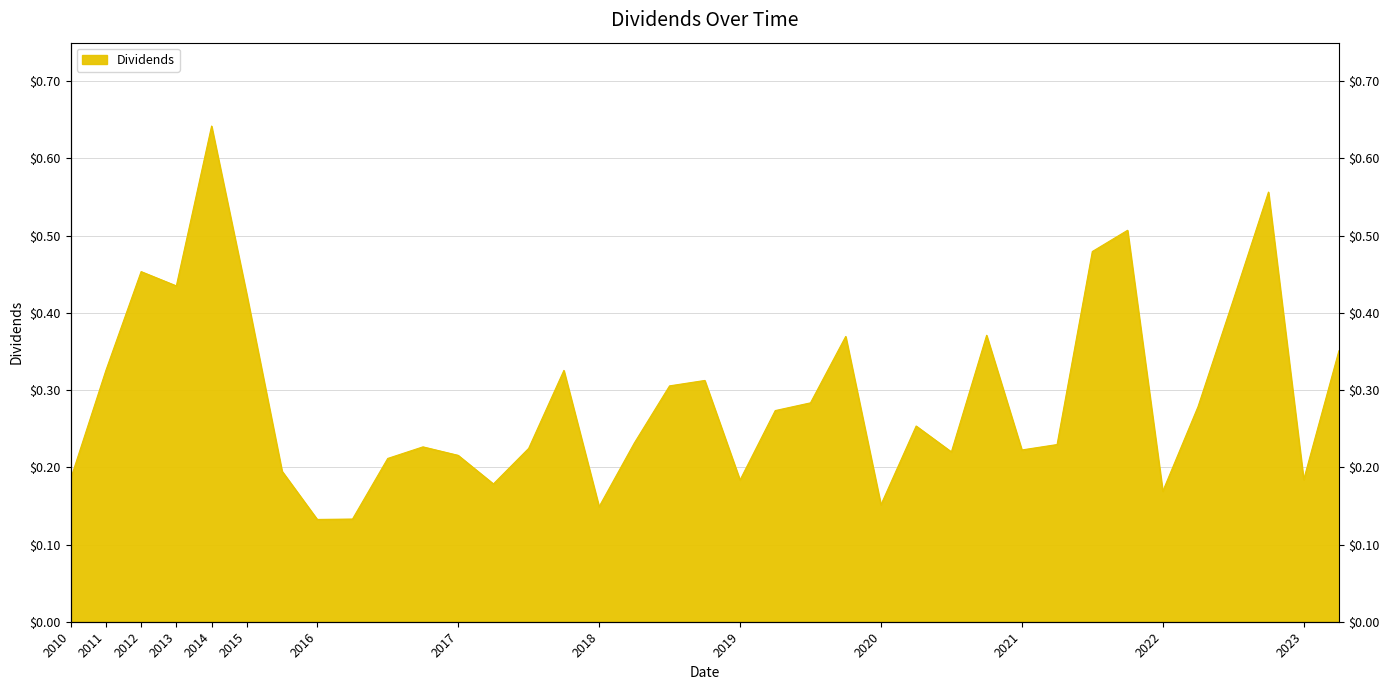

How many lines are shown in the chart?

1